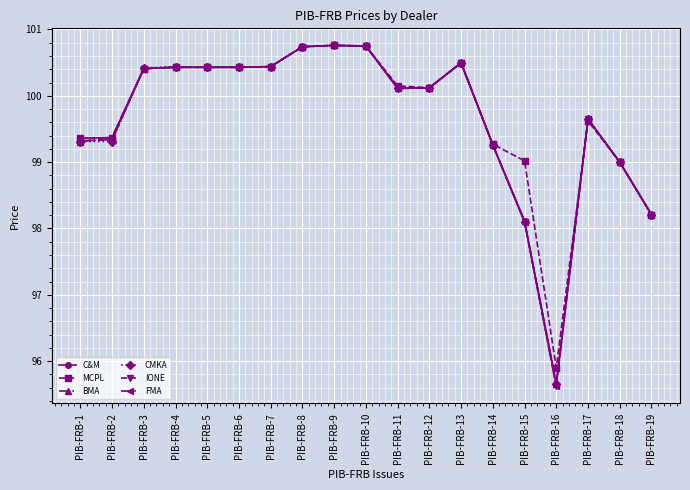

Between which two adjacent categories do BMA and IONE first intersect?

PIB-FRB-1 and PIB-FRB-2